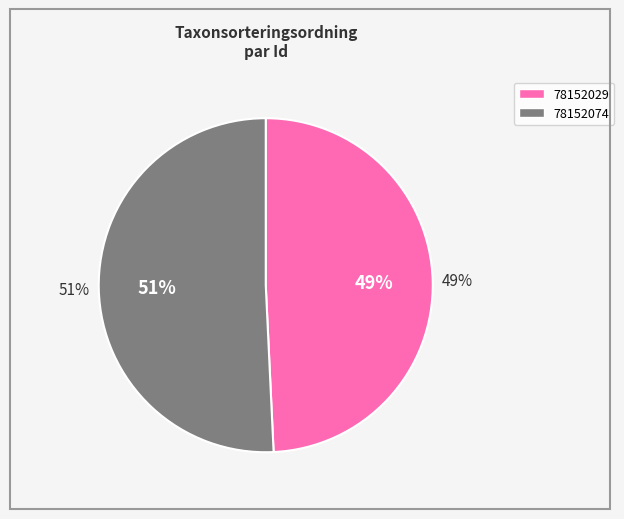

What percentage is the 78152074 slice, to the nearest percent?

51%